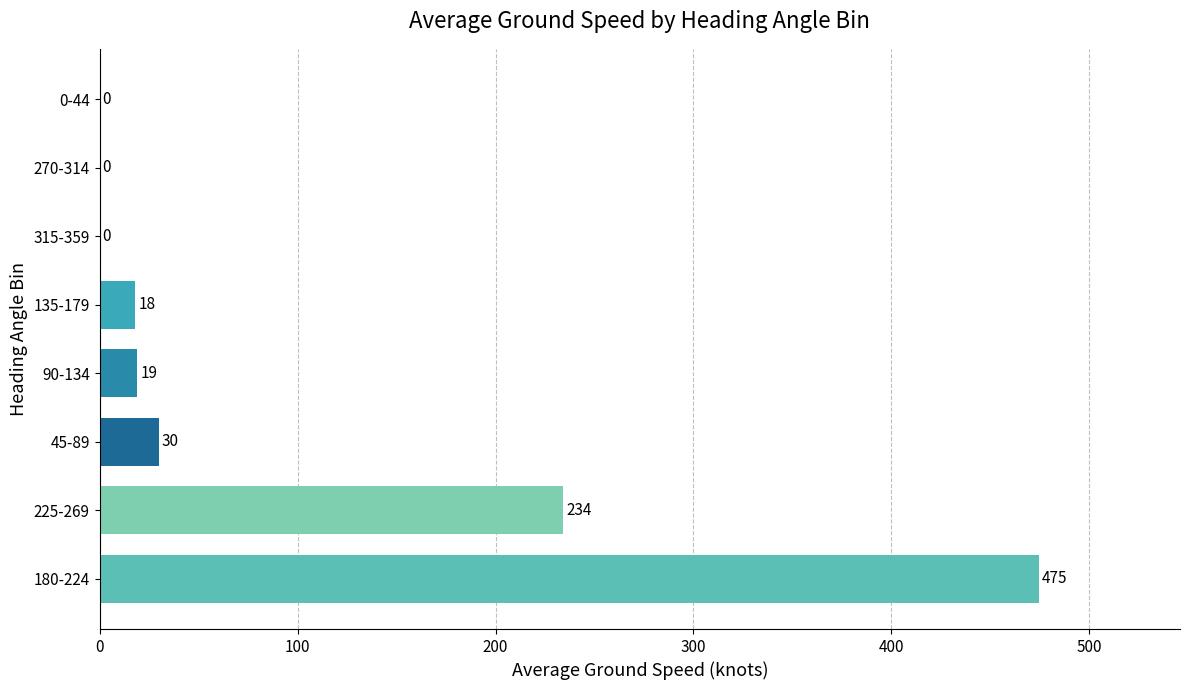

How many distinct data groups are displayed?

1